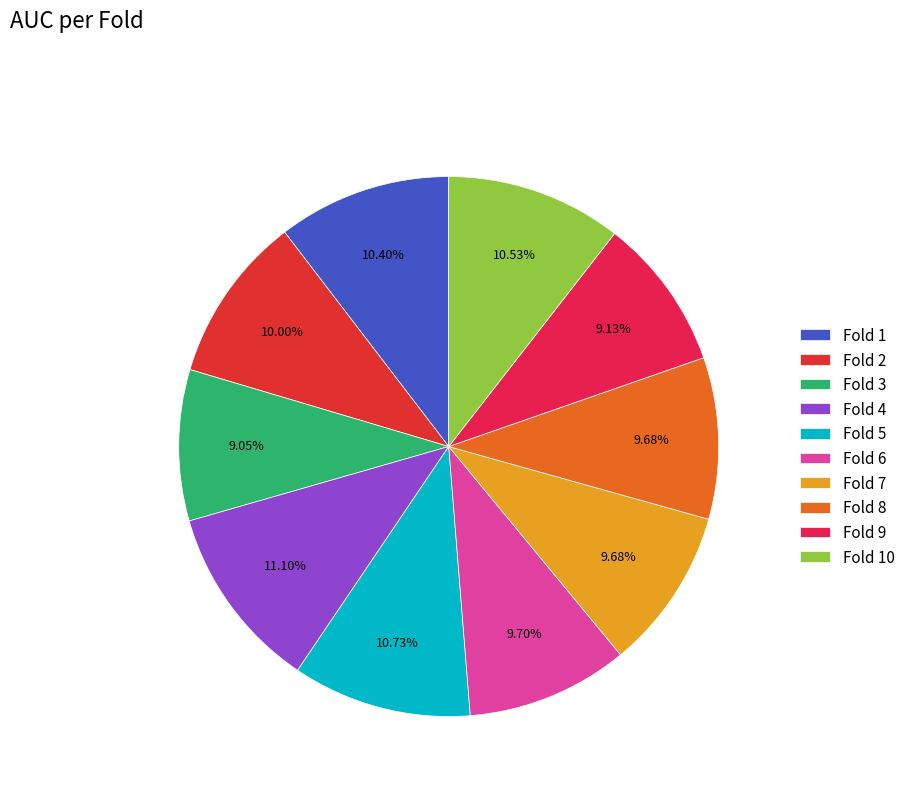

What percentage do Fold 5 and Fold 4 together represent?

21.8%